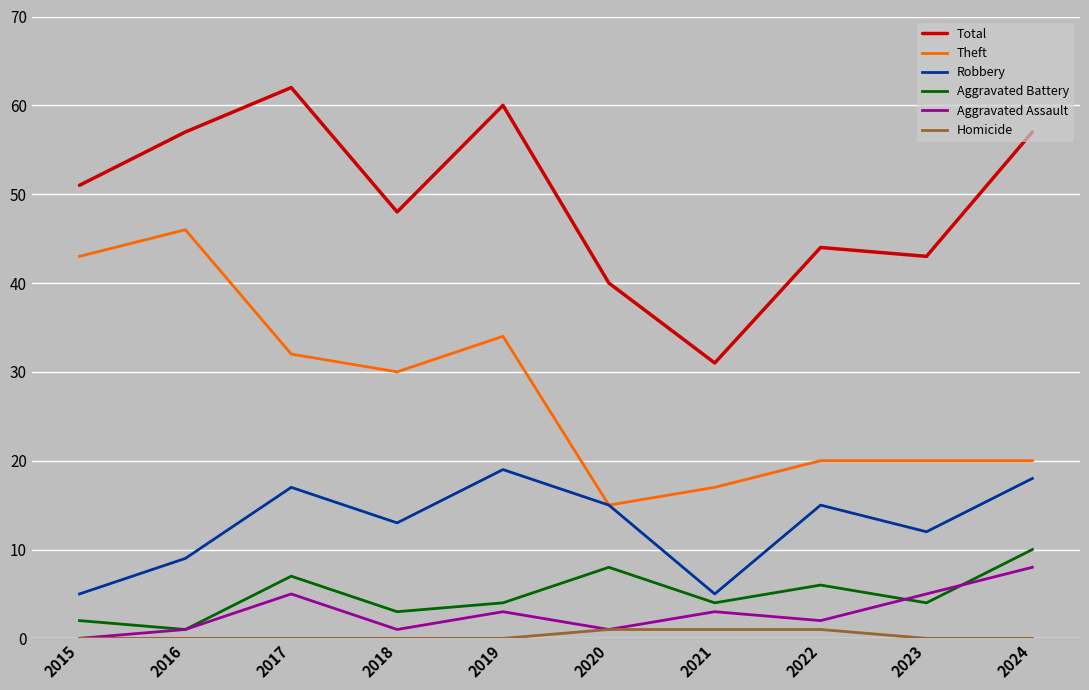

Which series has the largest total across all categories?

Total